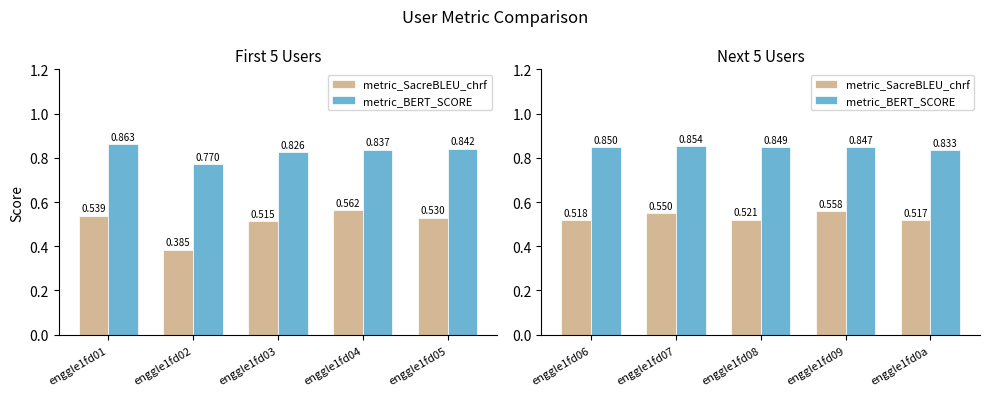

What is the spread (max minus min) of values at enggle1fd08?

0.3